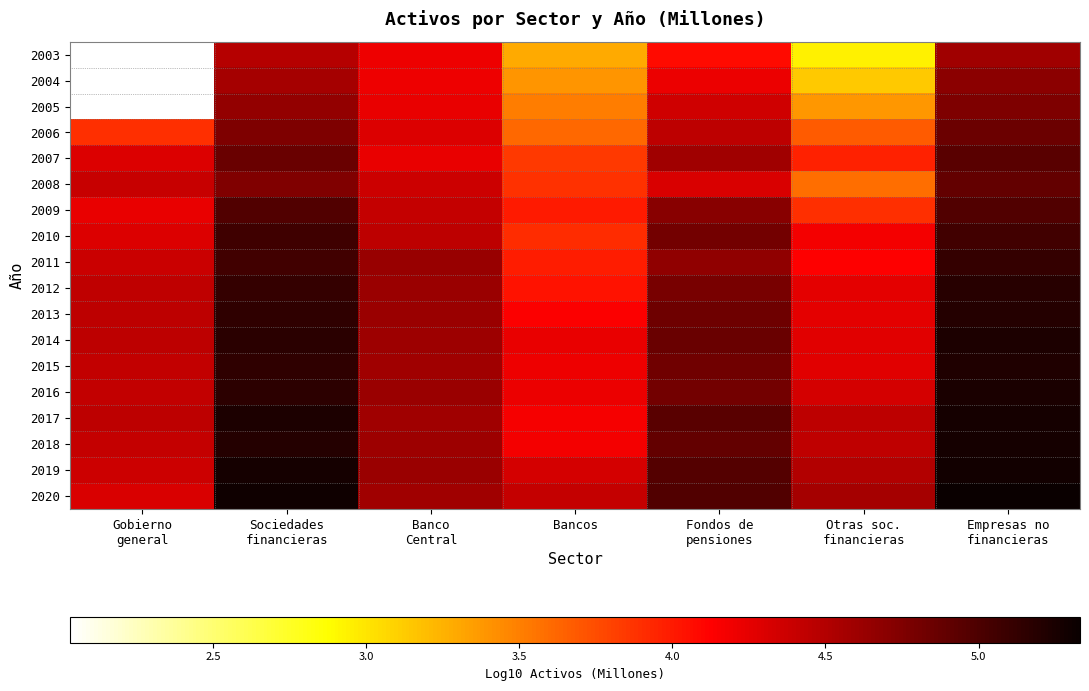

List the series in order of their overall mean, highest first.

2003, 2004, 2020, 2019, 2017, 2018, 2014, 2016, 2015, 2013, 2012, 2011, 2010, 2009, 2007, 2008, 2006, 2005